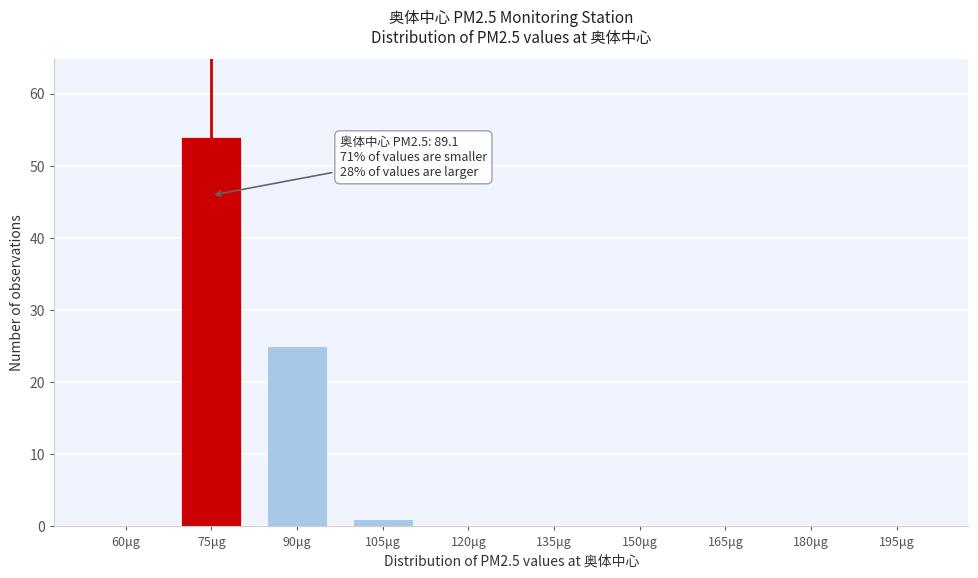

Reading left to right, extract all data points from this chart.

60μg=0	75μg=54	90μg=25	105μg=1	120μg=0	135μg=0	150μg=0	165μg=0	180μg=0	195μg=0